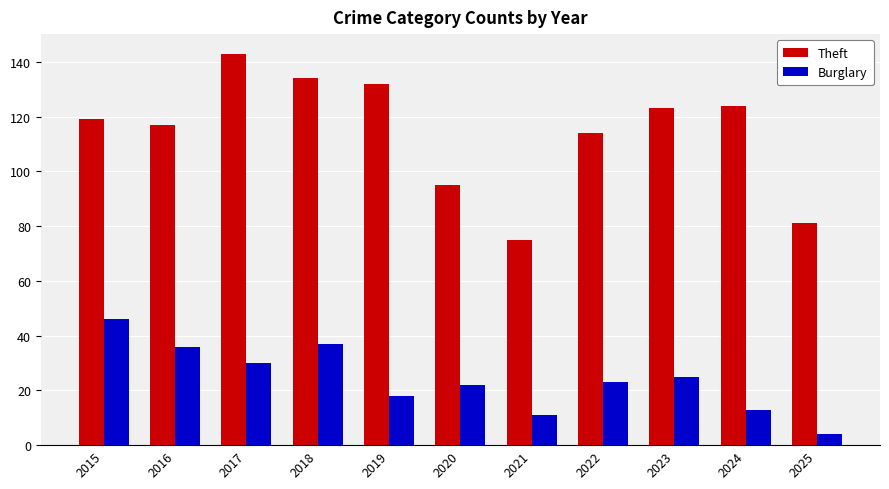

Which label corresponds to the largest value in the chart?

2017